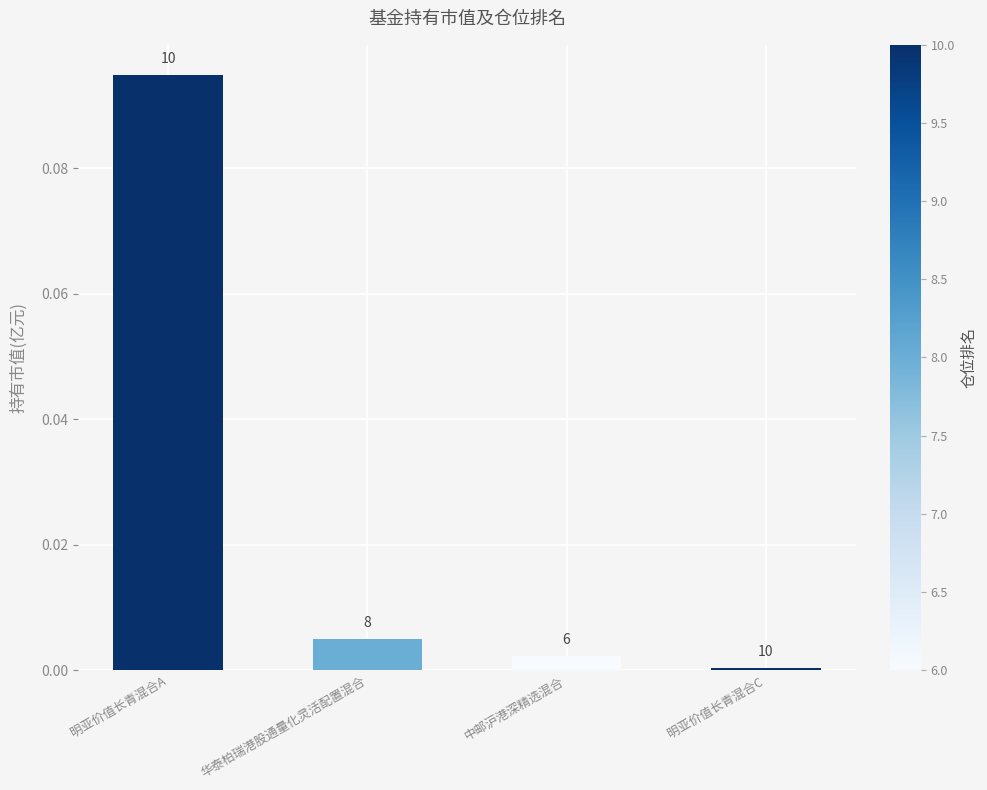

Does the chart contain stacked bars?

No